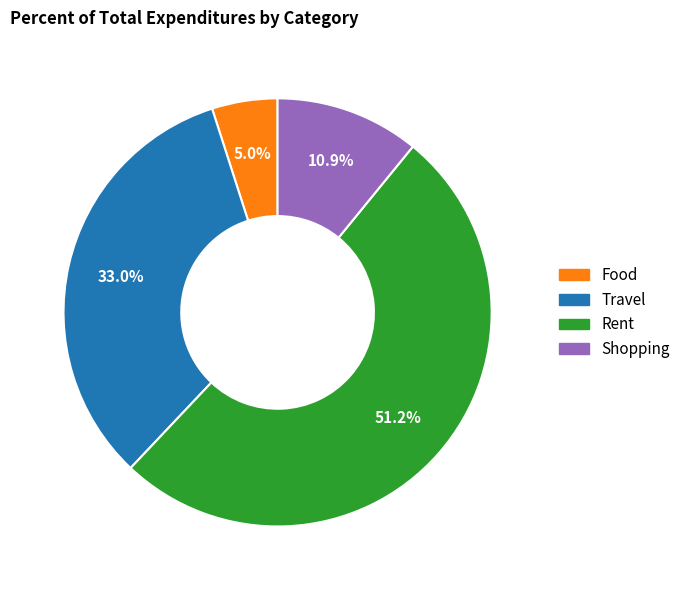

Is there any slice that represents more than half of the pie?

Yes